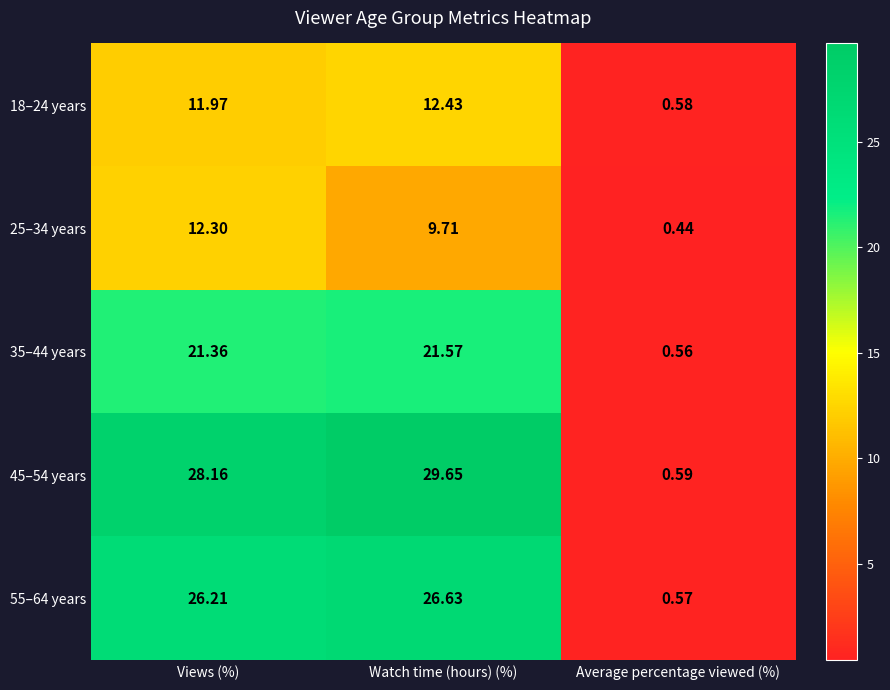

Rank the series at Views (%) from highest to lowest value.

45–54 years, 55–64 years, 35–44 years, 25–34 years, 18–24 years